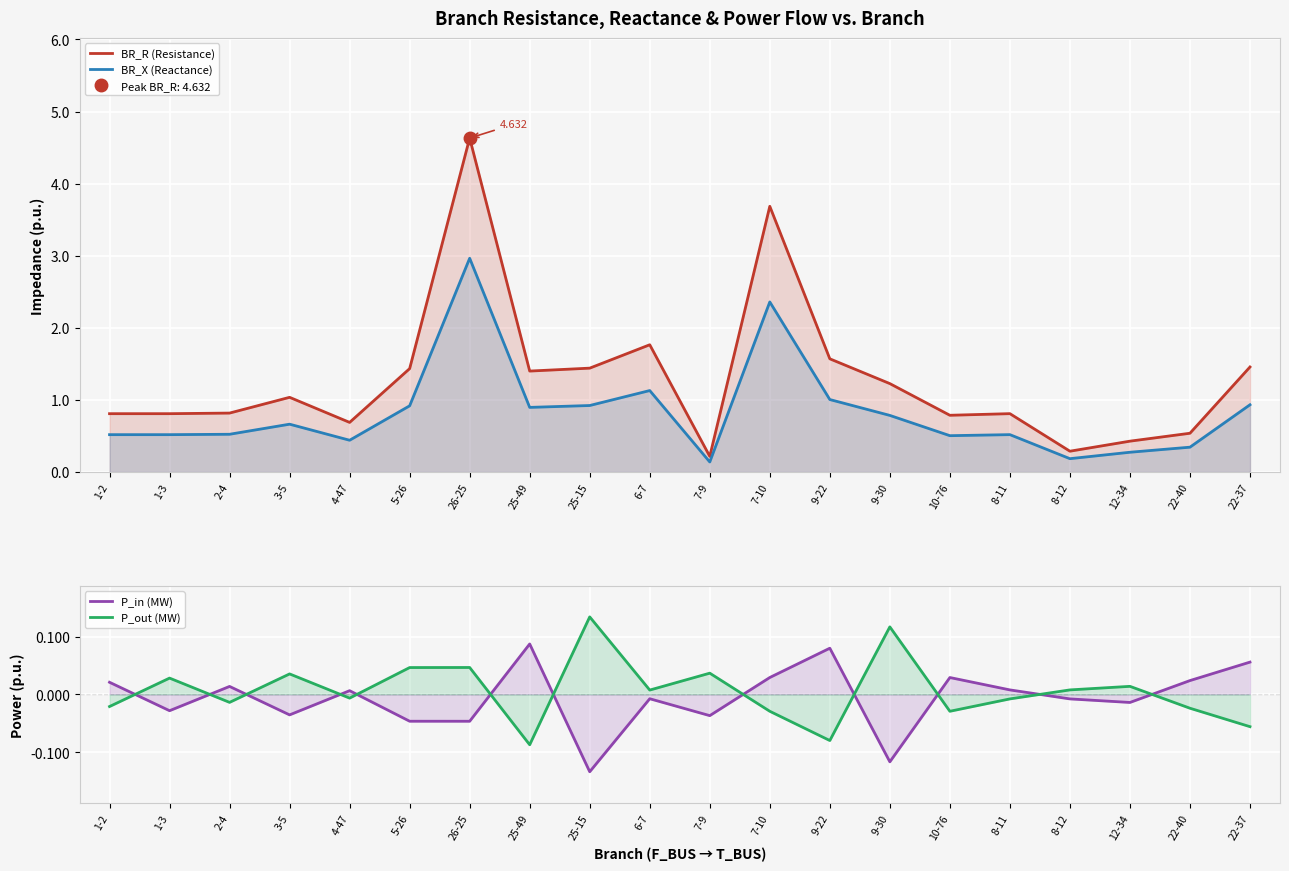

What are all the series names shown in the legend?

BR_R (Resistance), BR_X (Reactance), P_in (MW), P_out (MW)